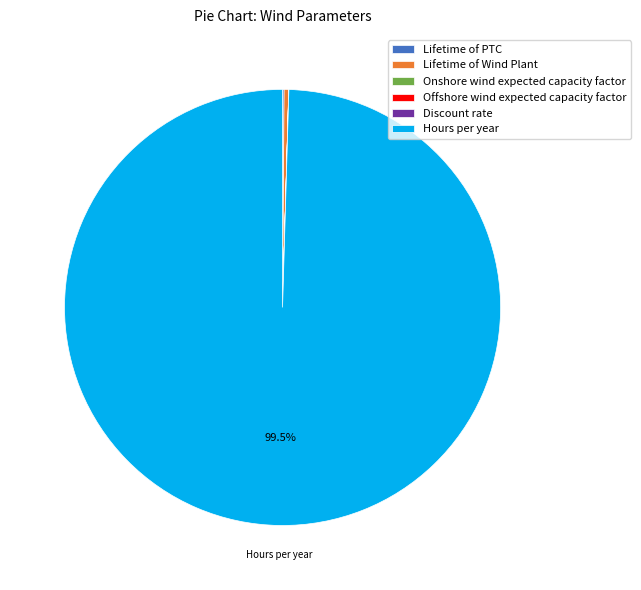

Does Lifetime of Wind Plant represent more than half of the total?

No